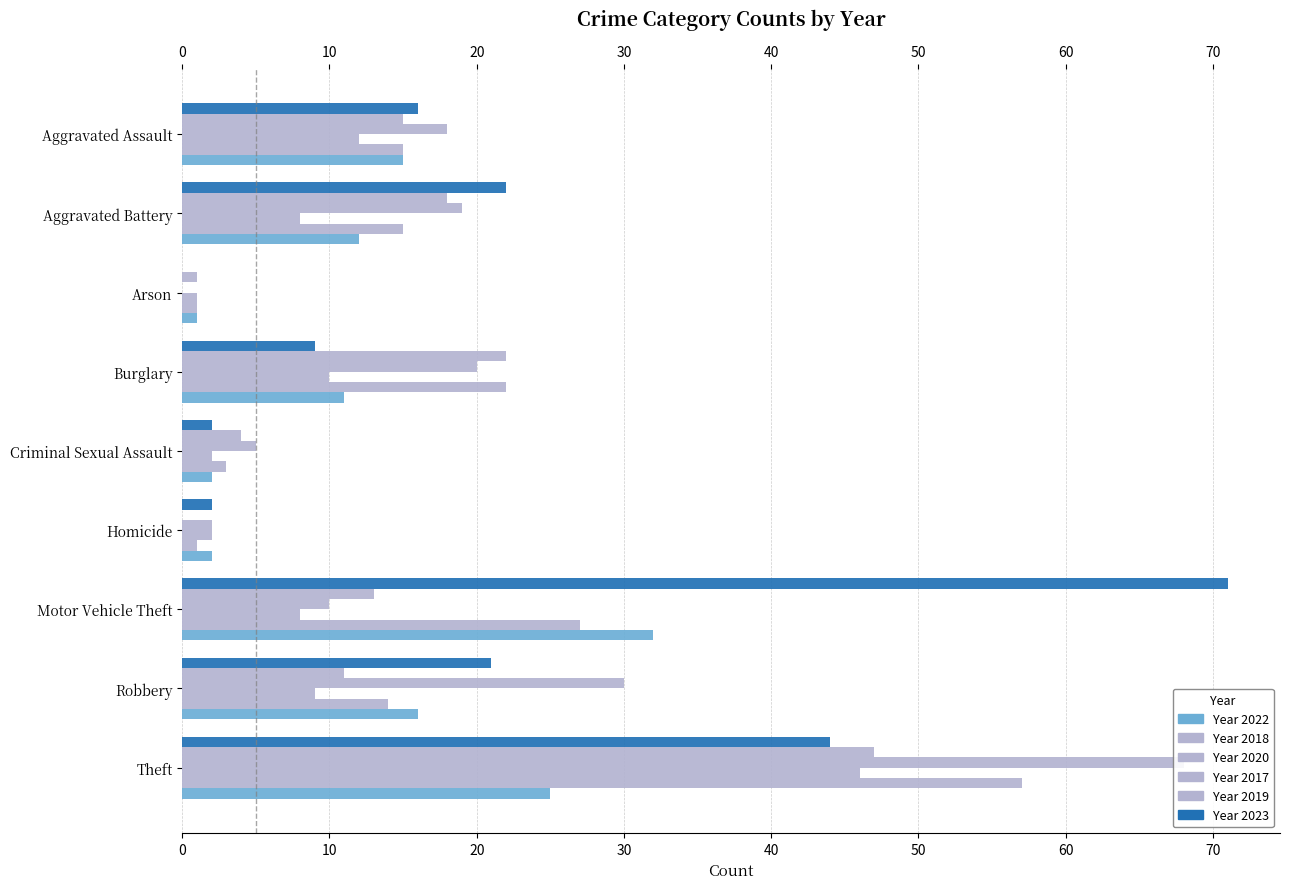

Where is 2020 nearest to the value 23?

Aggravated Assault